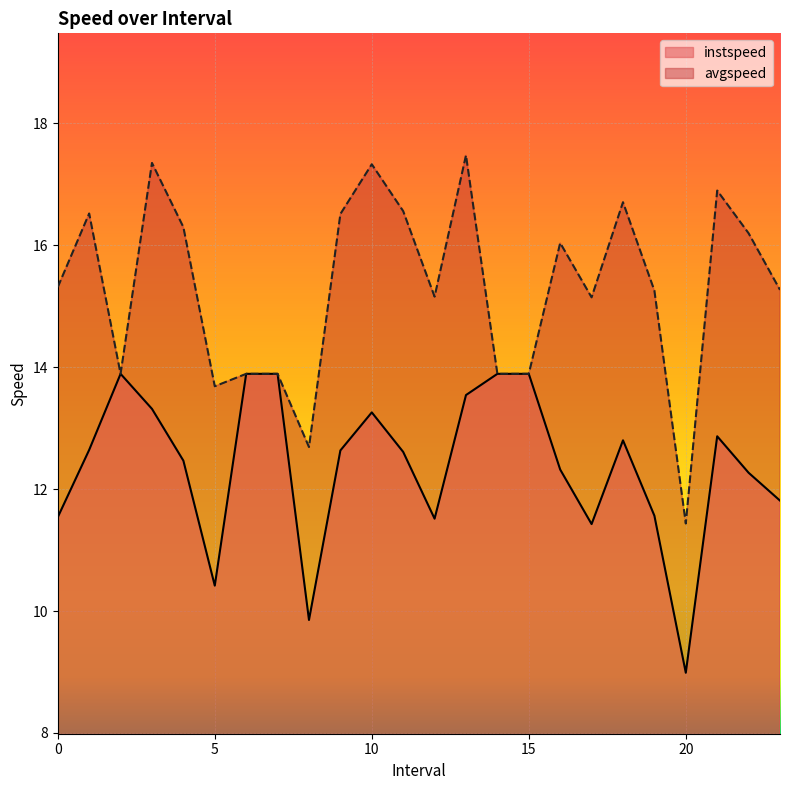

How many lines are shown in the chart?

2